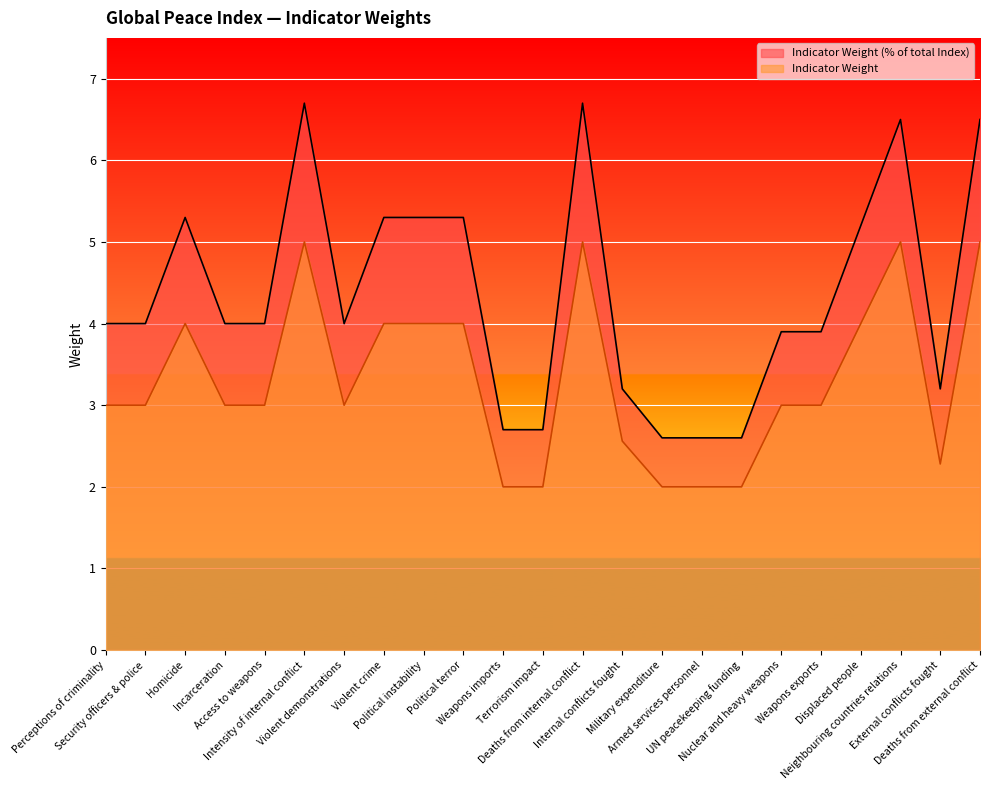

What position from the right is Perceptions of criminality?

23